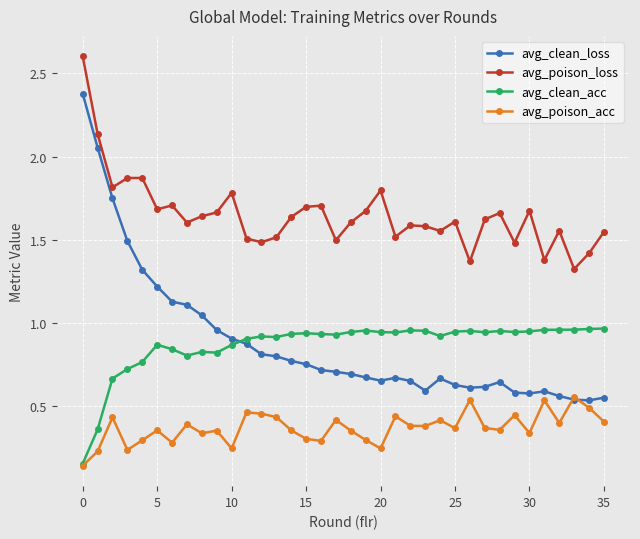

What is the difference between the maximum and minimum values in the avg_poison_loss series?

1.3